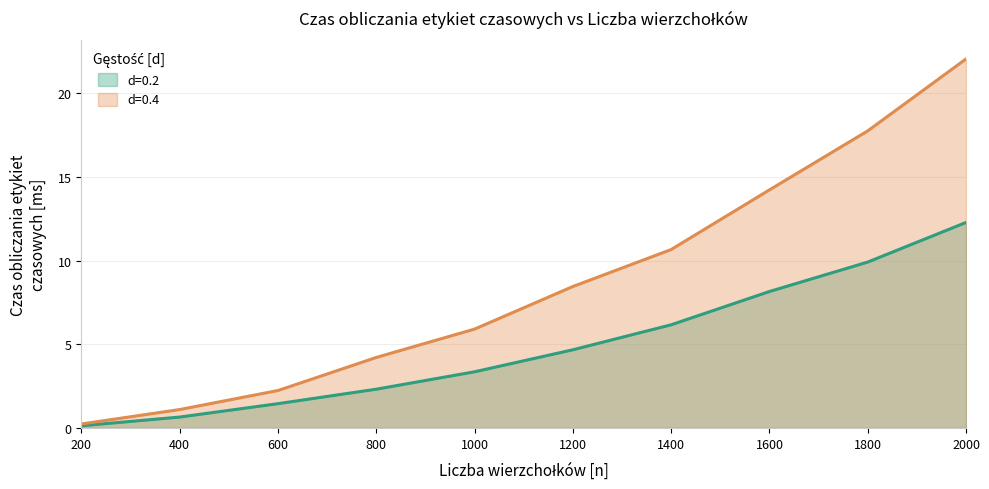

What is the difference between the maximum and minimum values in the d=0.4 series?

21.8